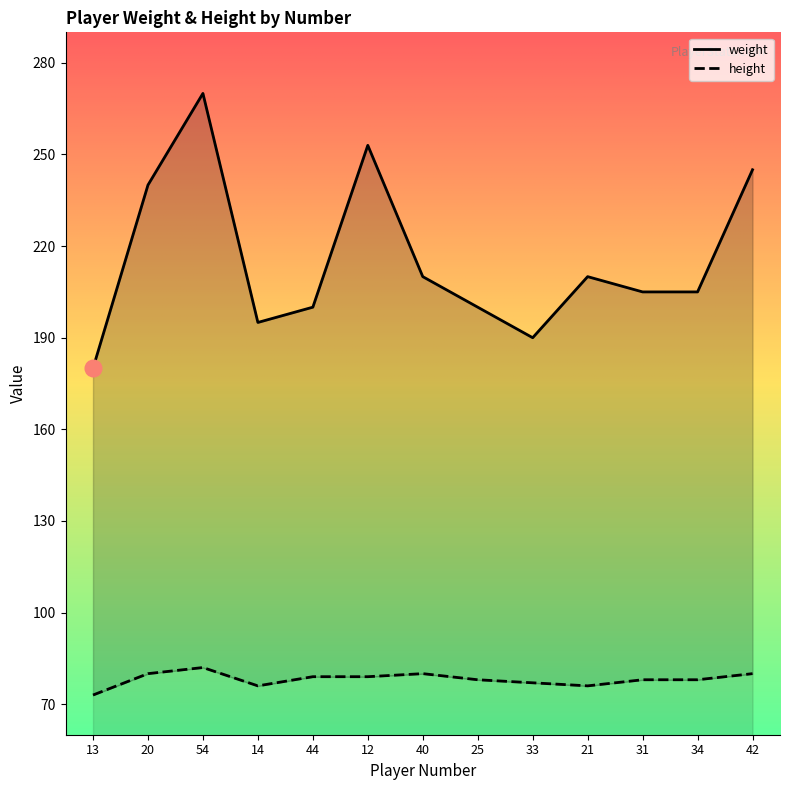

What is the total value across all series at 14?

195